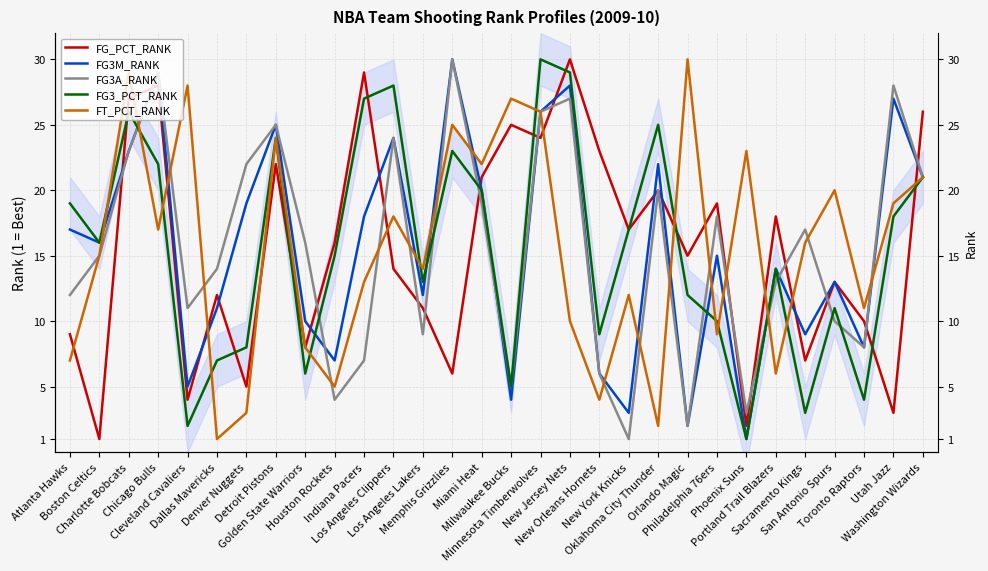

At which category does the chart reach its minimum across all series?

Boston Celtics